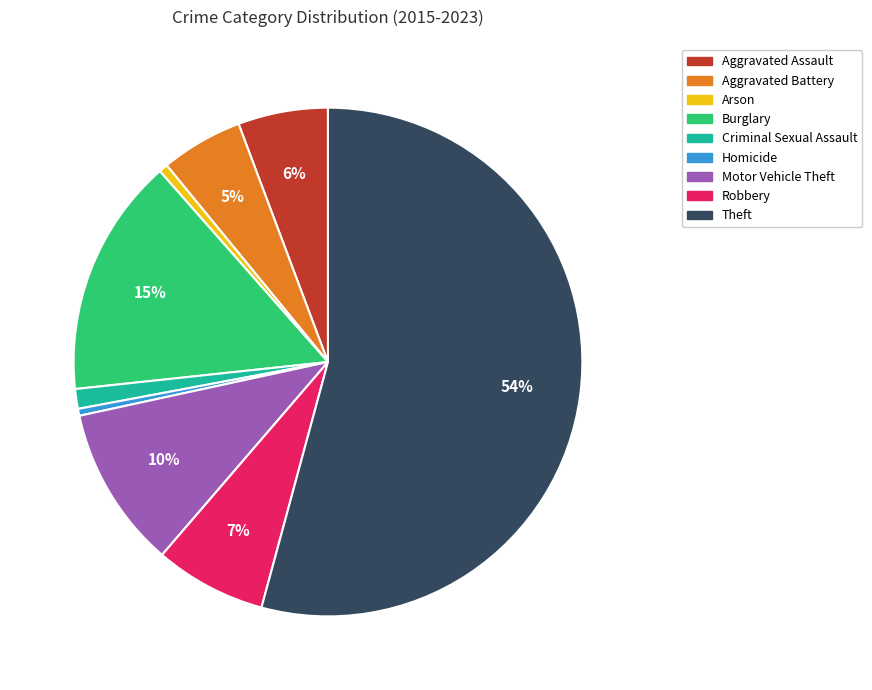

Which category has the biggest portion of the pie?

Theft